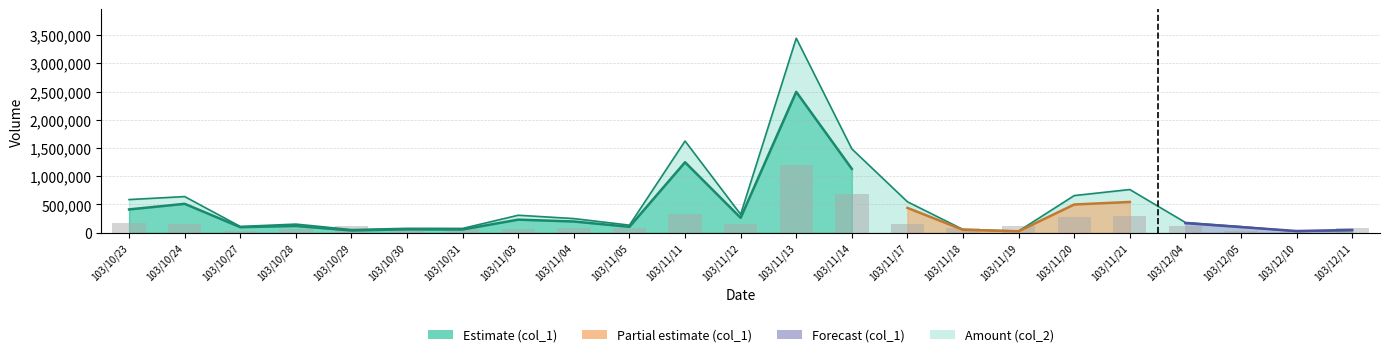

Which label corresponds to the largest value in the chart?

103/11/13